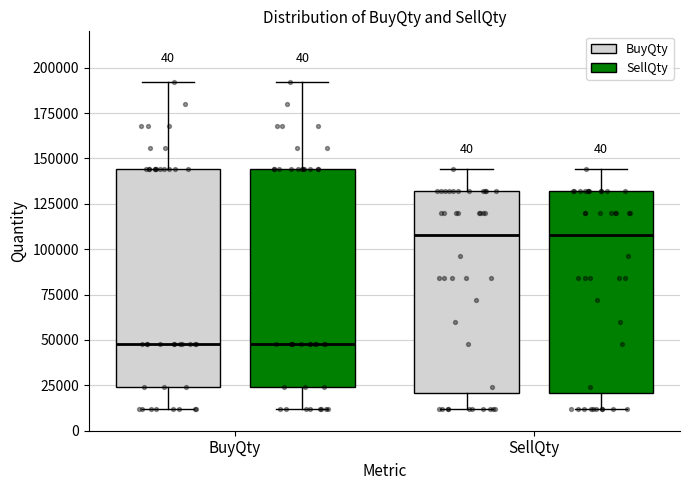

Reading left to right, transcribe this box plot: for each box, give where its median line is, the range the box spans, and where its two whiskers end, as read against the y-axis. The values are not printed on the chart, so give them approximately, as read against the axis.

BuyQty (BuyQty): median 50000, box 25000 to 145000, whiskers 10000 to 190000
BuyQty (SellQty): median 50000, box 25000 to 145000, whiskers 10000 to 190000
SellQty (BuyQty): median 110000, box 20000 to 130000, whiskers 10000 to 145000
SellQty (SellQty): median 110000, box 20000 to 130000, whiskers 10000 to 145000